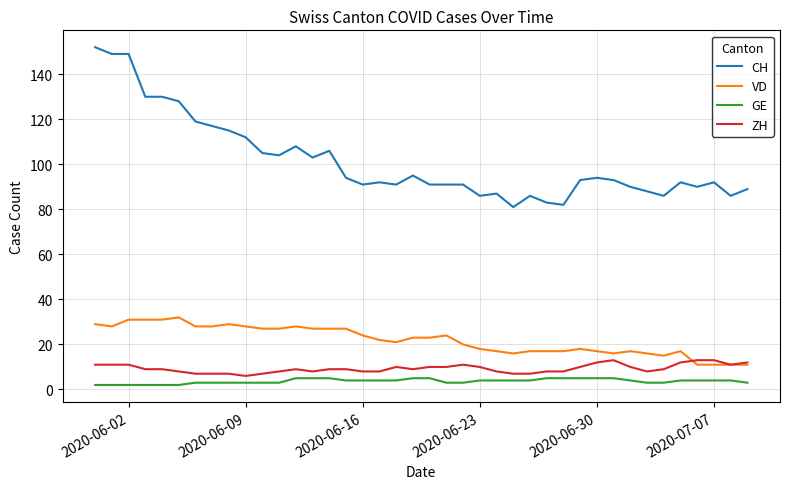

What is the greatest value displayed?

152